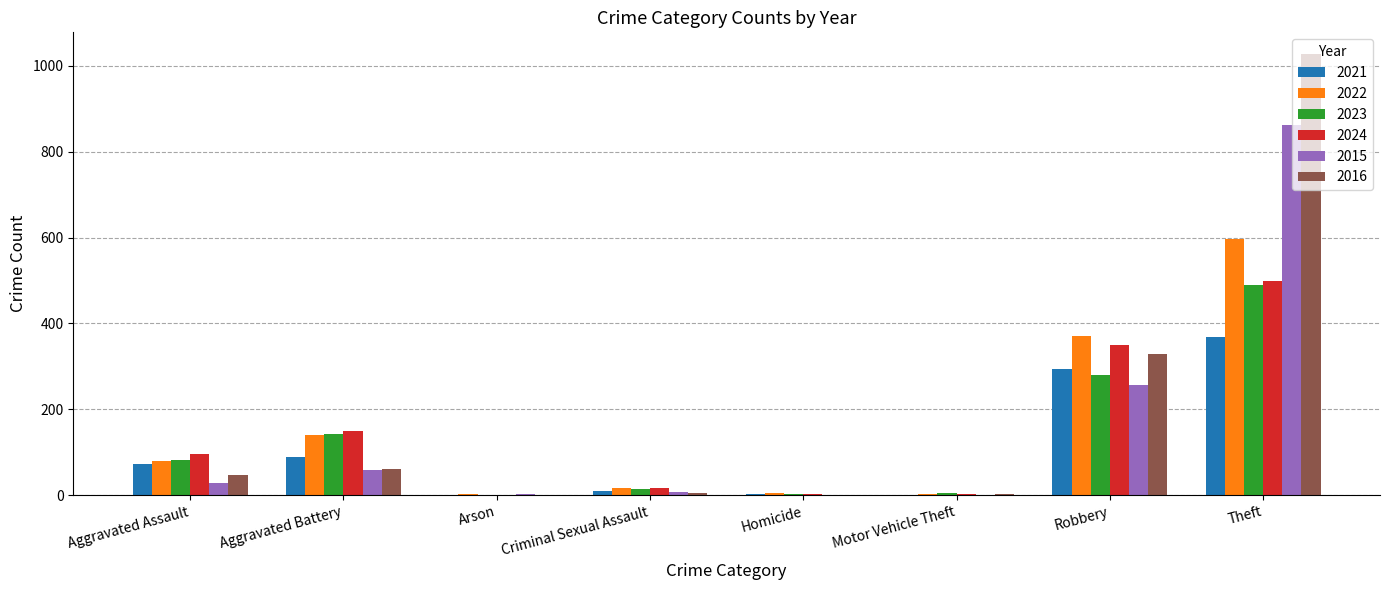

Read the 2021 value at Aggravated Assault.

72